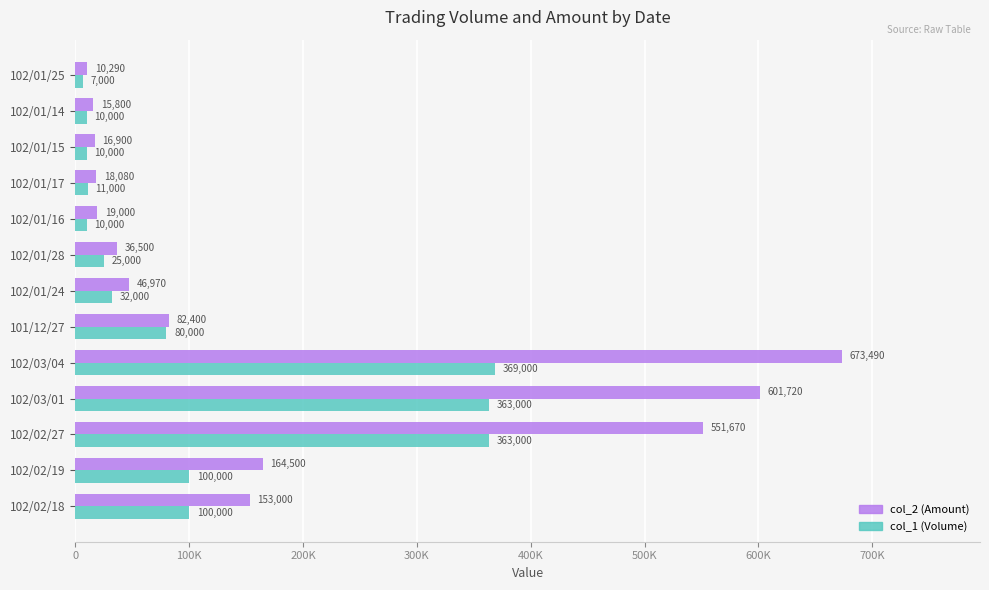

List the series in order of their peak value, highest first.

col_2 (Amount), col_1 (Volume)